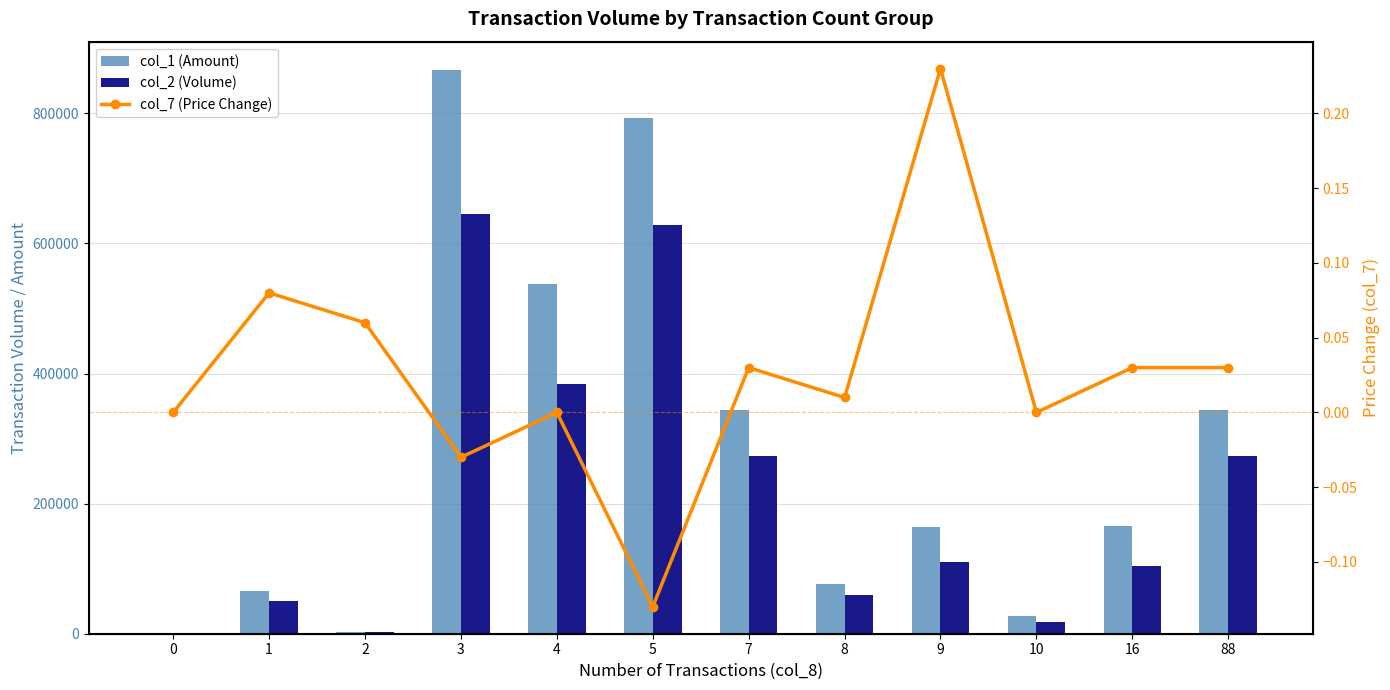

Reading right to left, transcribe all the data shown in this chart.

col_1 (Amount): 88=344470.0	16=165510.0	10=27220.0	9=164050.0	8=76670.0	7=344470.0	5=792350.0	4=538000.0	3=866850.0	2=2780.0	1=65500.0	0=0.0
col_2 (Volume): 88=273000.0	16=104000.0	10=18000.0	9=110000.0	8=60000.0	7=273000.0	5=629000.0	4=384000.0	3=646000.0	2=2000.0	1=50000.0	0=0.0
col_7 (Price Change): 88=0.0	16=0.0	10=0.0	9=0.2	8=0.0	7=0.0	5=-0.1	4=0.0	3=-0.0	2=0.1	1=0.1	0=0.0